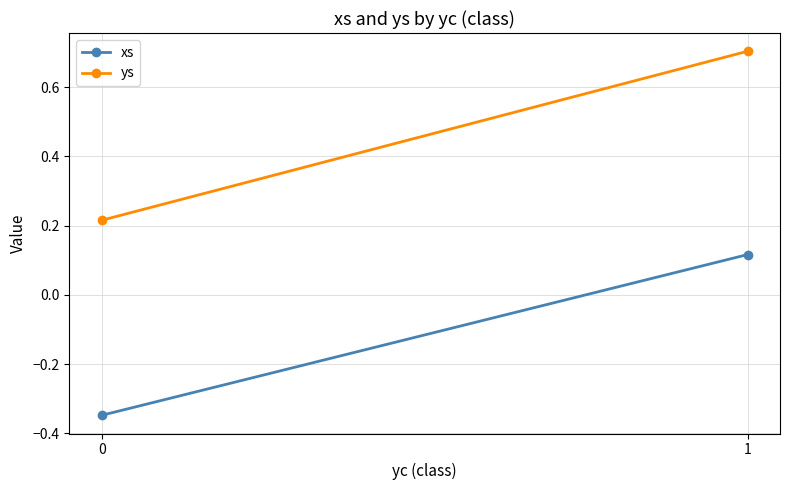

Reading right to left, what are all the values shown in this chart?

xs: 0.1	-0.3
ys: 0.7	0.2